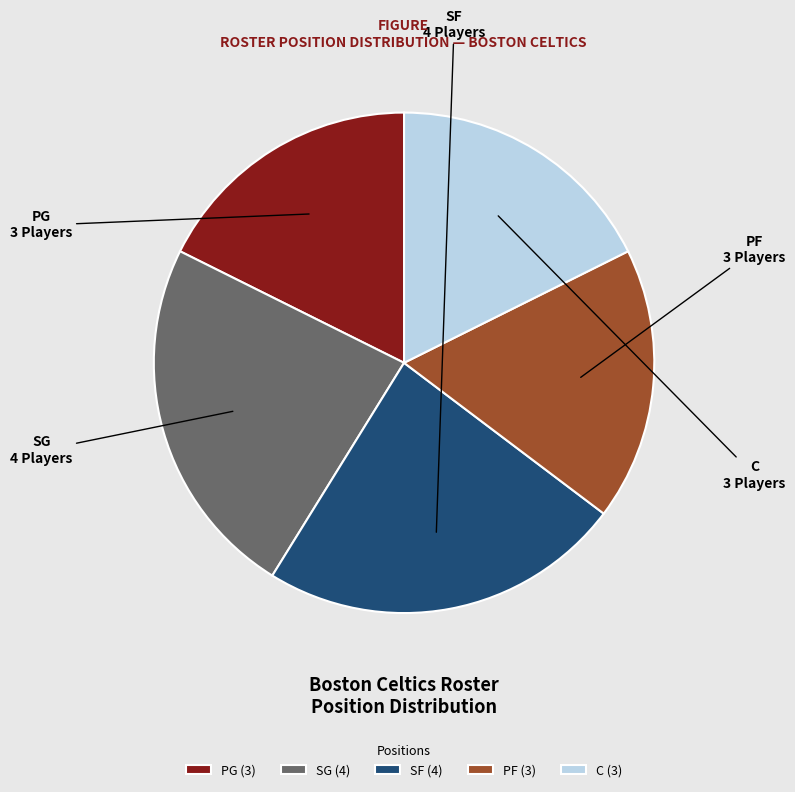

Does any single category account for the majority?

No